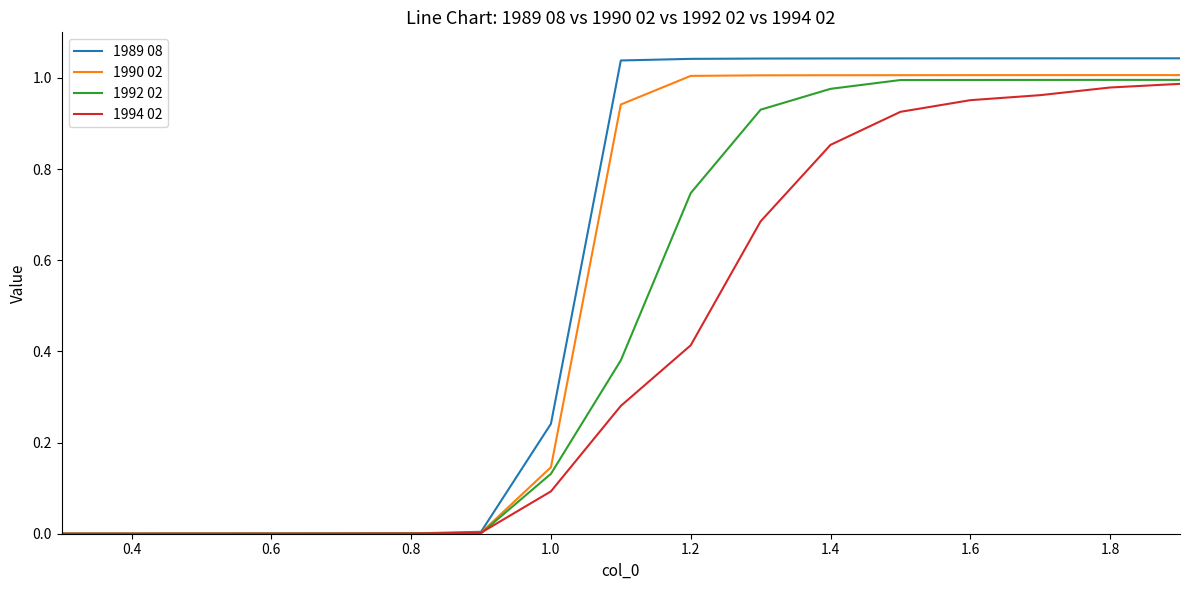

Which series has the widest spread of values?

1989 08